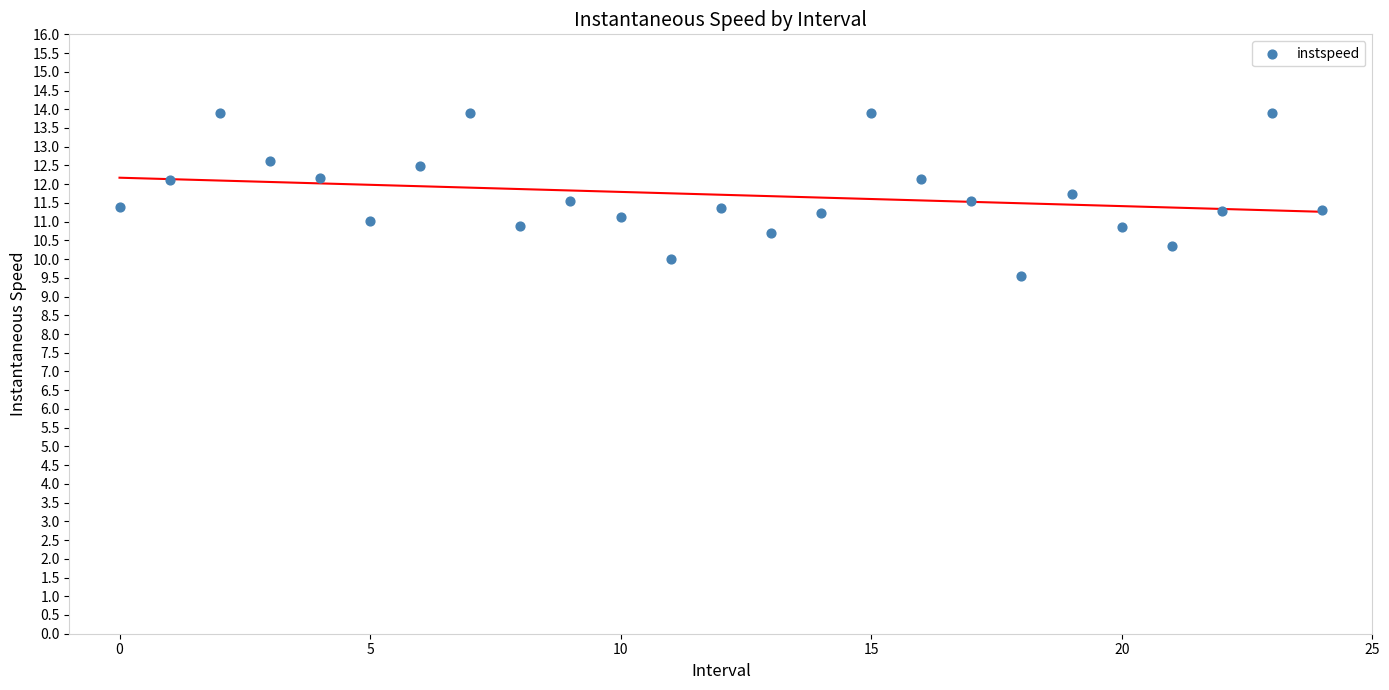

What is the range of Y values (max minus min)?

4.3